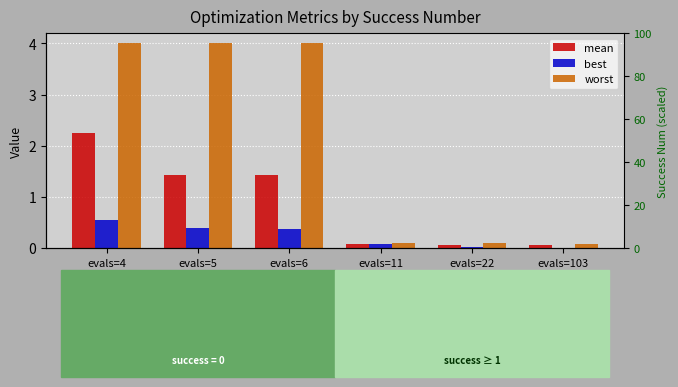

What are all the series names shown in the legend?

mean, best, worst